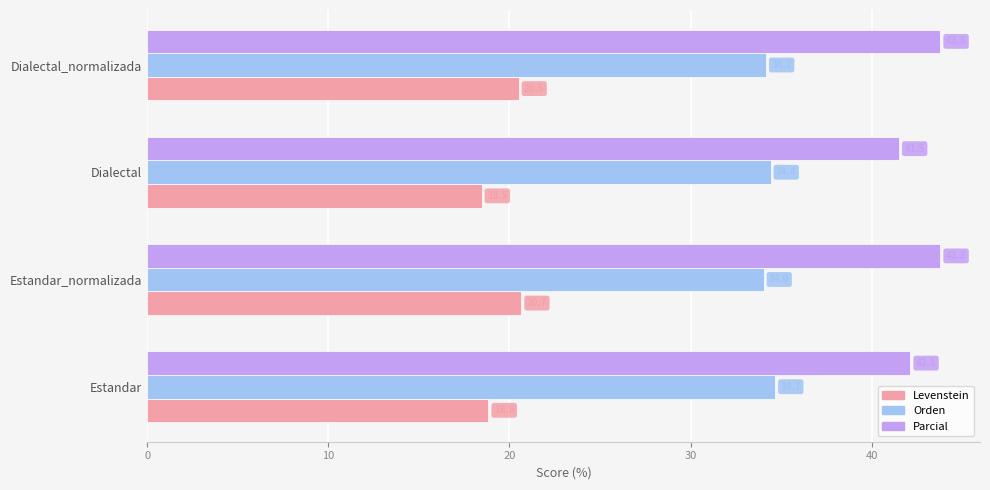

Which label corresponds to the smallest value in the chart?

Dialectal